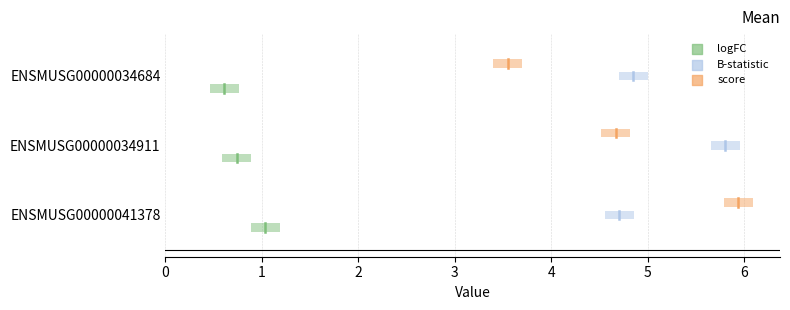

At which category is the sum across all series the highest?

ENSMUSG00000041378